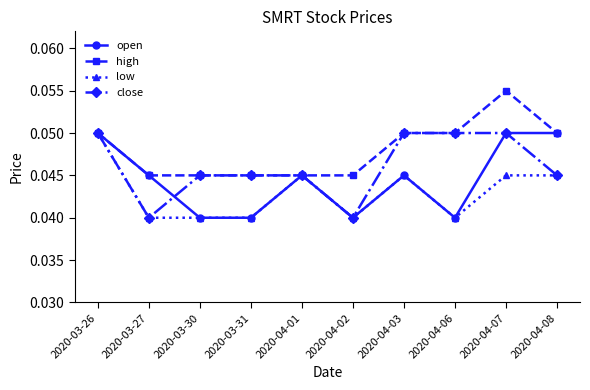

How many high values are between 0 and 1?

10